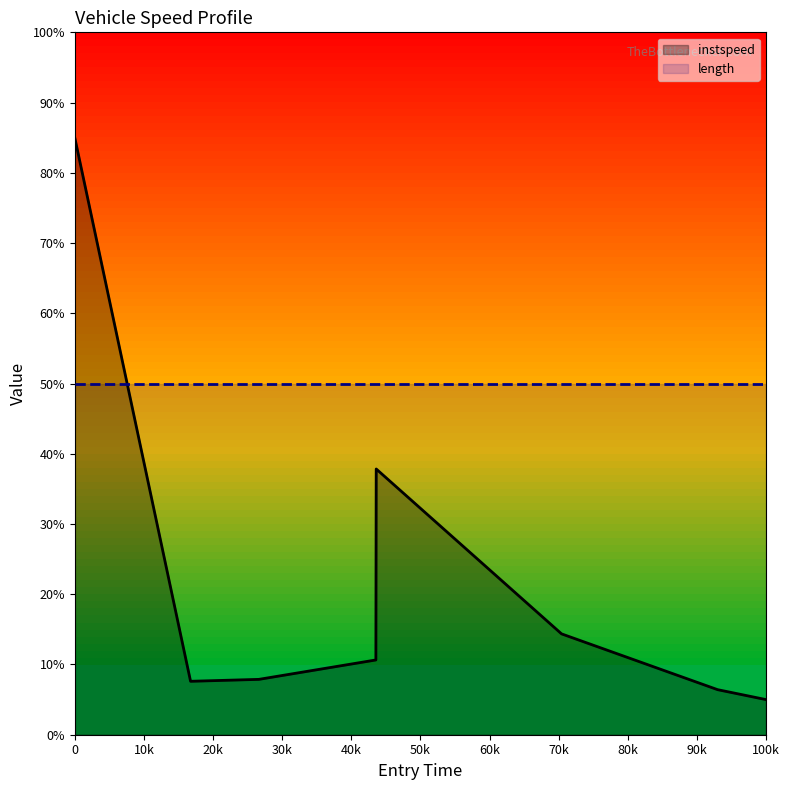

What is the approximate value of instspeed at 0?

85.0